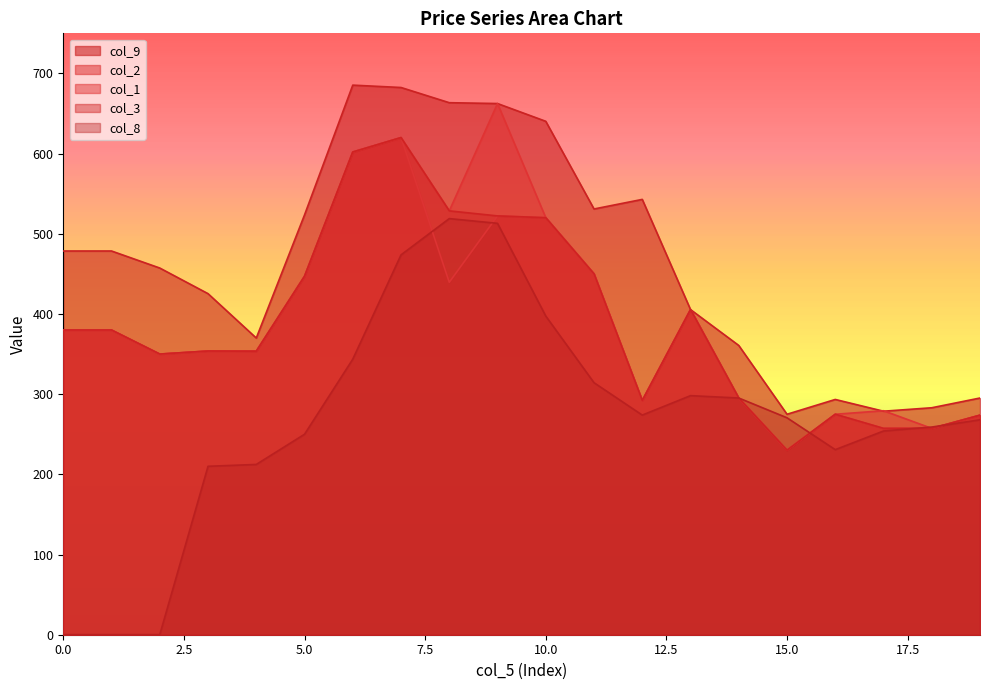

What value does the col_1 series have at 12?

292.1